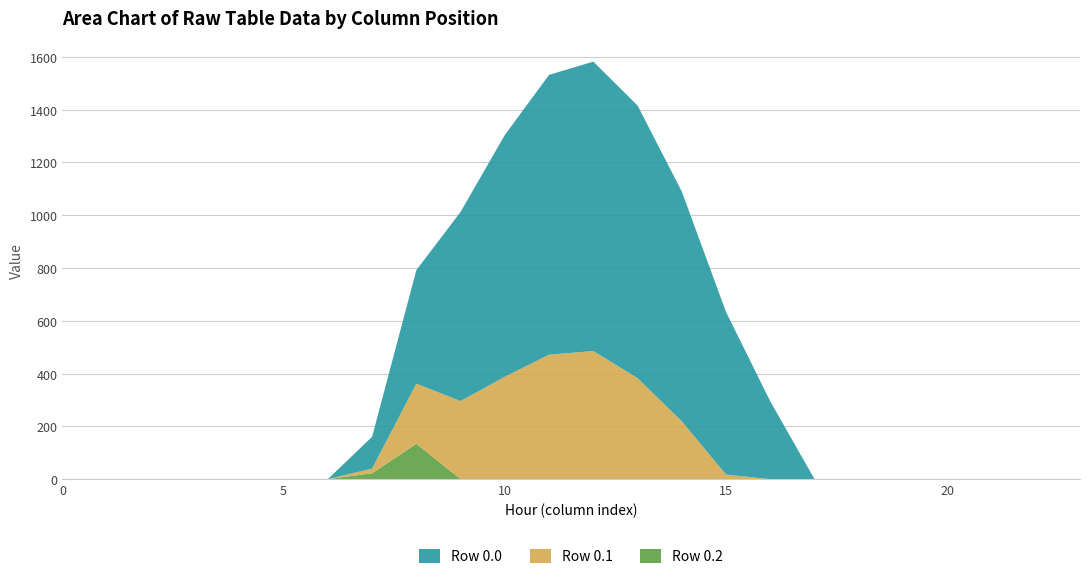

Reading left to right, list all the values displayed in this chart.

Series_0: 0.0	0.0	0.0	0.0	0.0	0.0	0.0	120.6	430.3	716.9	916.2	1060.3	1096.7	1032.9	870.6	615.9	294.5	0.0	0.0	0.0	0.0	0.0	0.0	0.0
Series_1: 0.0	0.0	0.0	0.0	0.0	0.0	0.0	17.7	227.5	295.9	388.1	471.7	485.4	382.7	219.2	17.3	0.0	0.0	0.0	0.0	0.0	0.0	0.0	0.0
Series_2: 0.0	0.0	0.0	0.0	0.0	0.0	0.0	22.3	134.2	0.0	0.0	0.0	0.0	0.0	0.0	0.0	0.0	0.0	0.0	0.0	0.0	0.0	0.0	0.0